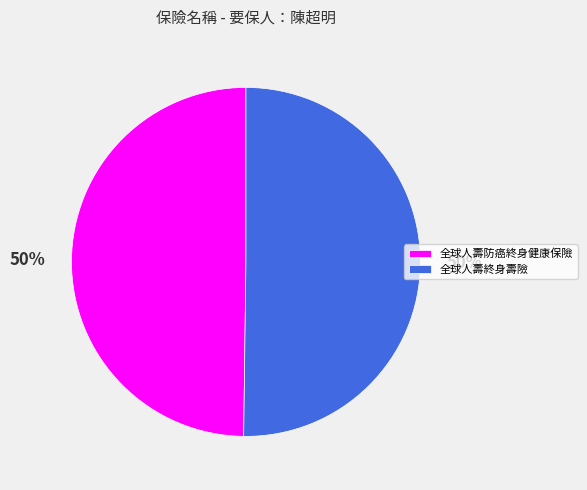

Combined, do 全球人壽終身壽險 and 全球人壽防癌終身健康保險 account for over 50%?

Yes